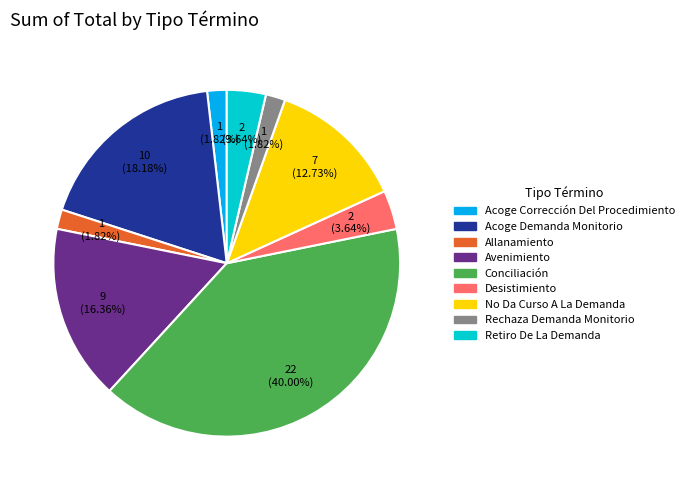

True or false: Allanamiento accounts for 2% of the total.

True